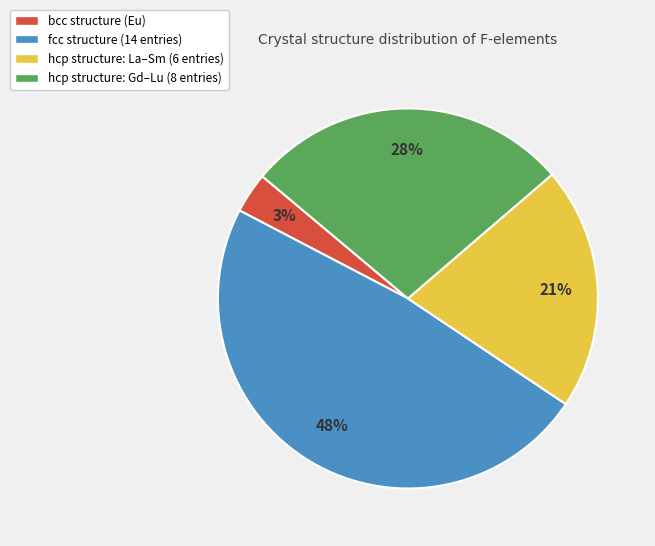

Is there any slice that represents more than half of the pie?

No